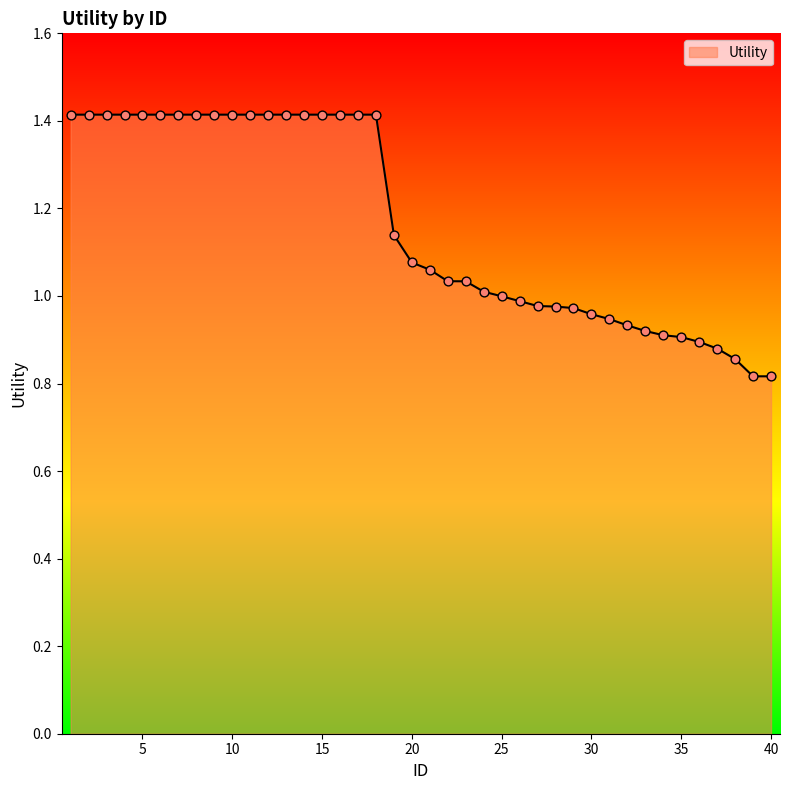

How many lines are shown in the chart?

1